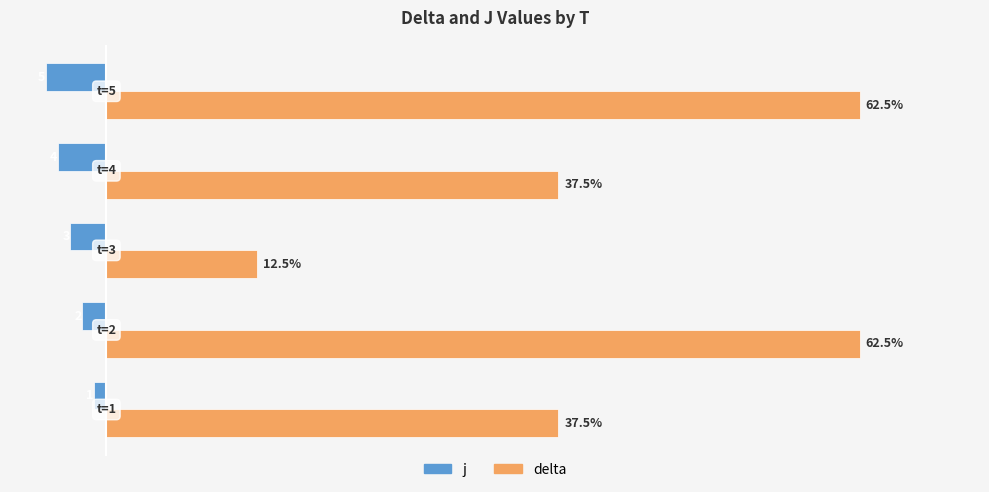

List the series in order of their overall mean, highest first.

delta, j